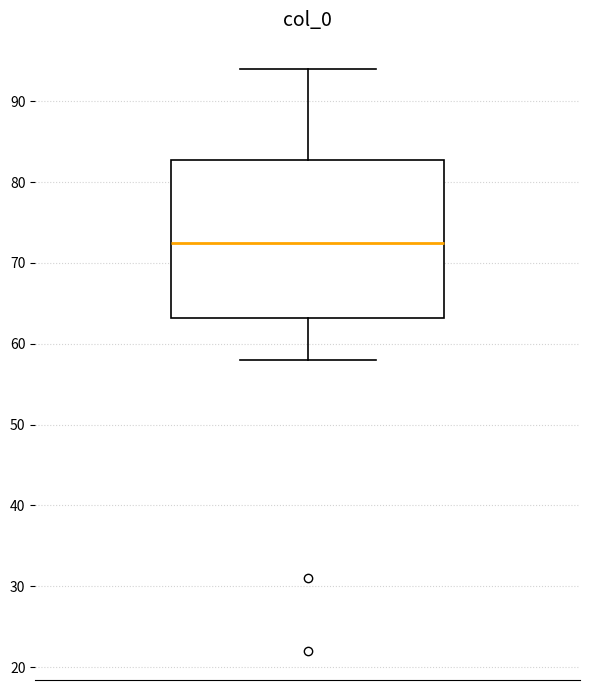

Transcribe this box plot: give where the median line is, the range the box spans, and where the two whiskers end, as read against the y-axis. The values are not printed on the chart, so give them approximately, as read against the axis.

median 73, box 63 to 83, whiskers 58 to 94